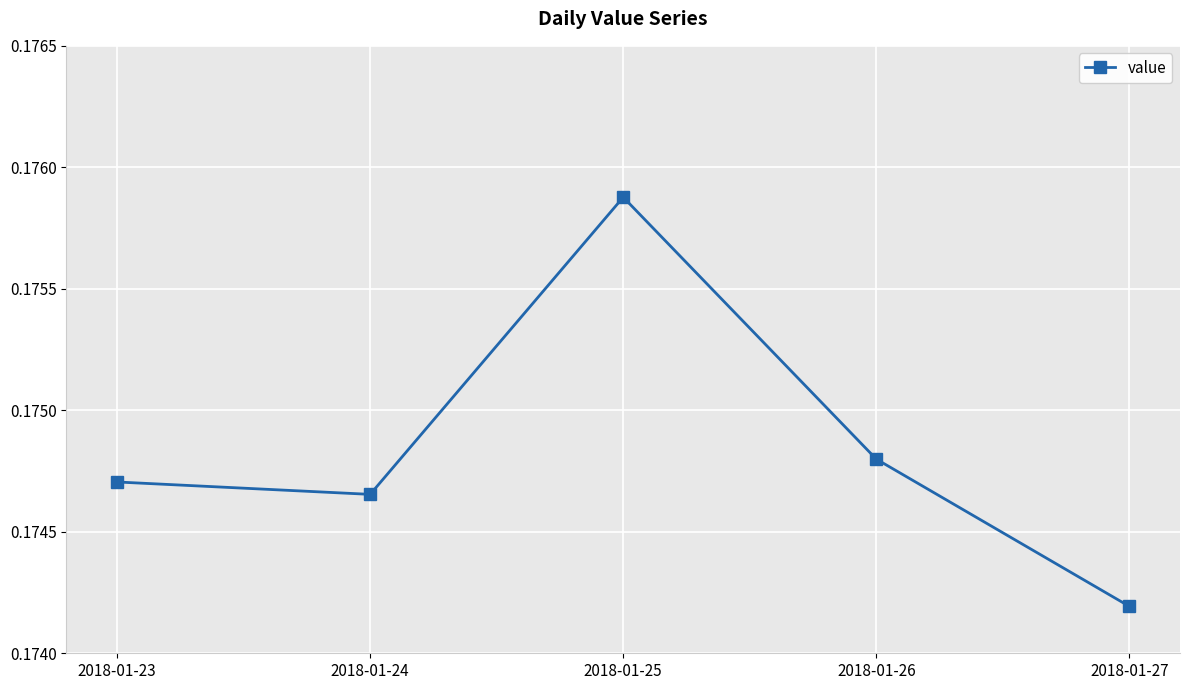

True or false: the data shows 0.1 at 2018-01-24.

False